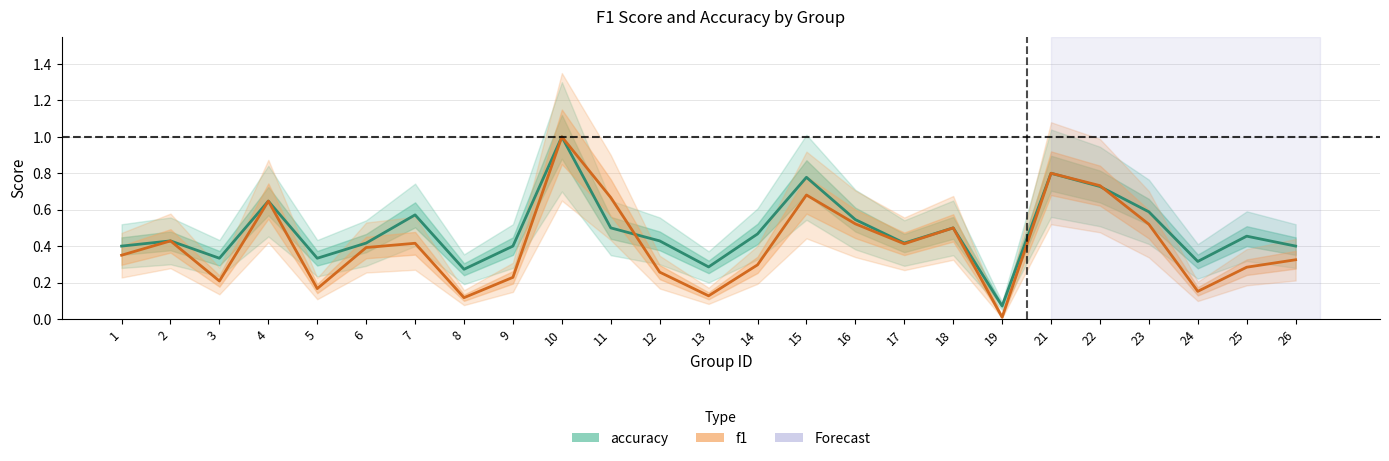

Rank the series at 14 from lowest to highest value.

f1, accuracy